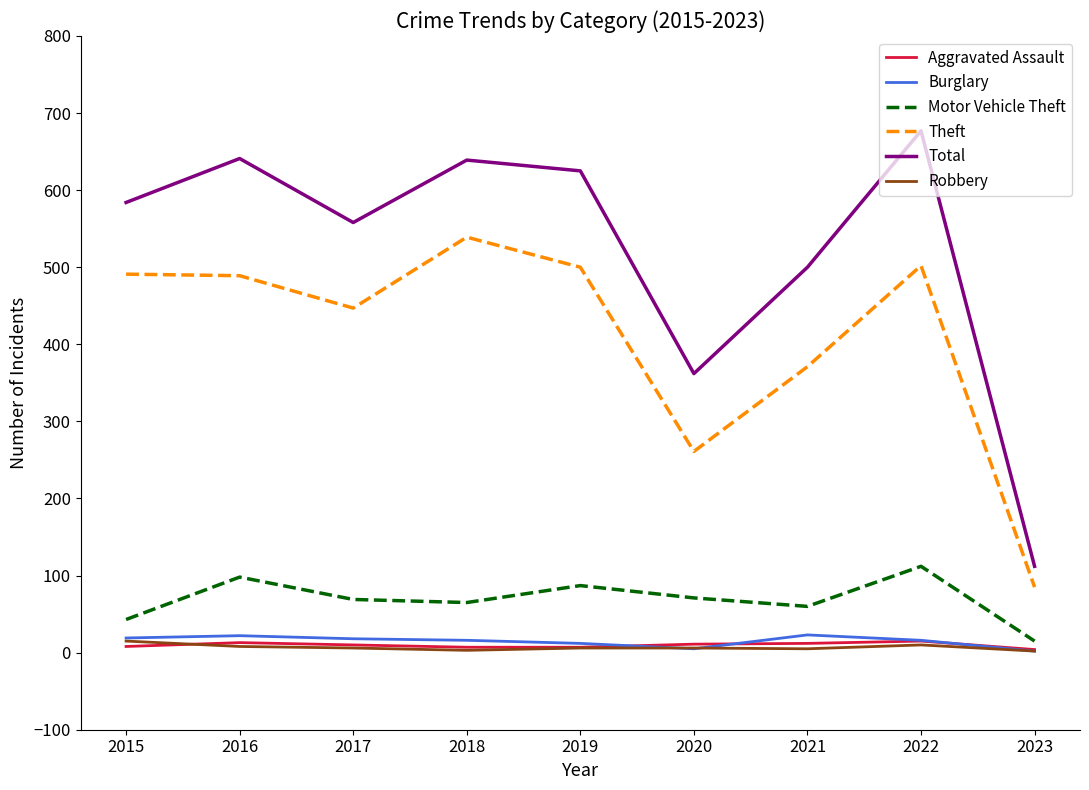

The value of Aggravated Assault at 2020 is 11. True or false?

True